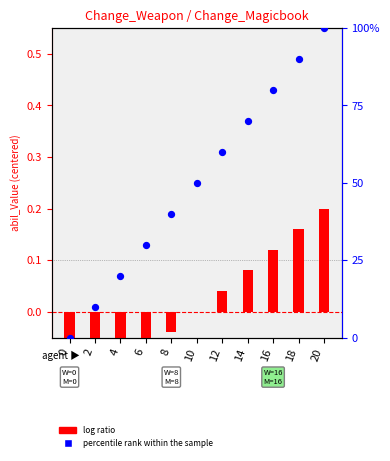

What is the total value across all series at 6?

29.9